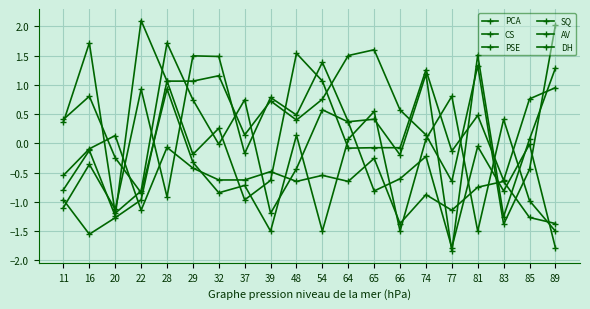

How many lines are shown in the chart?

6